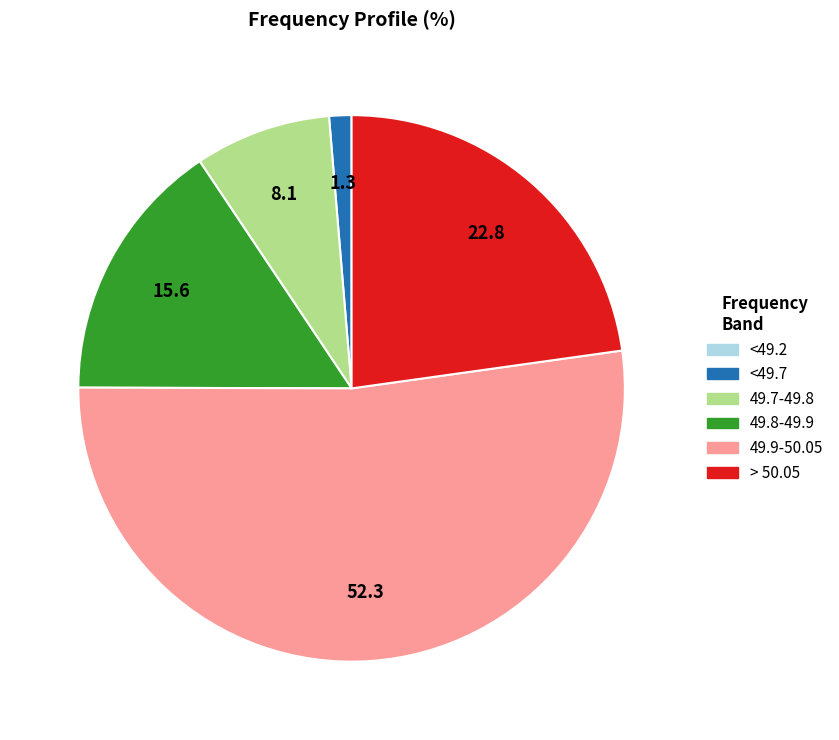

Is there any slice that represents more than half of the pie?

Yes